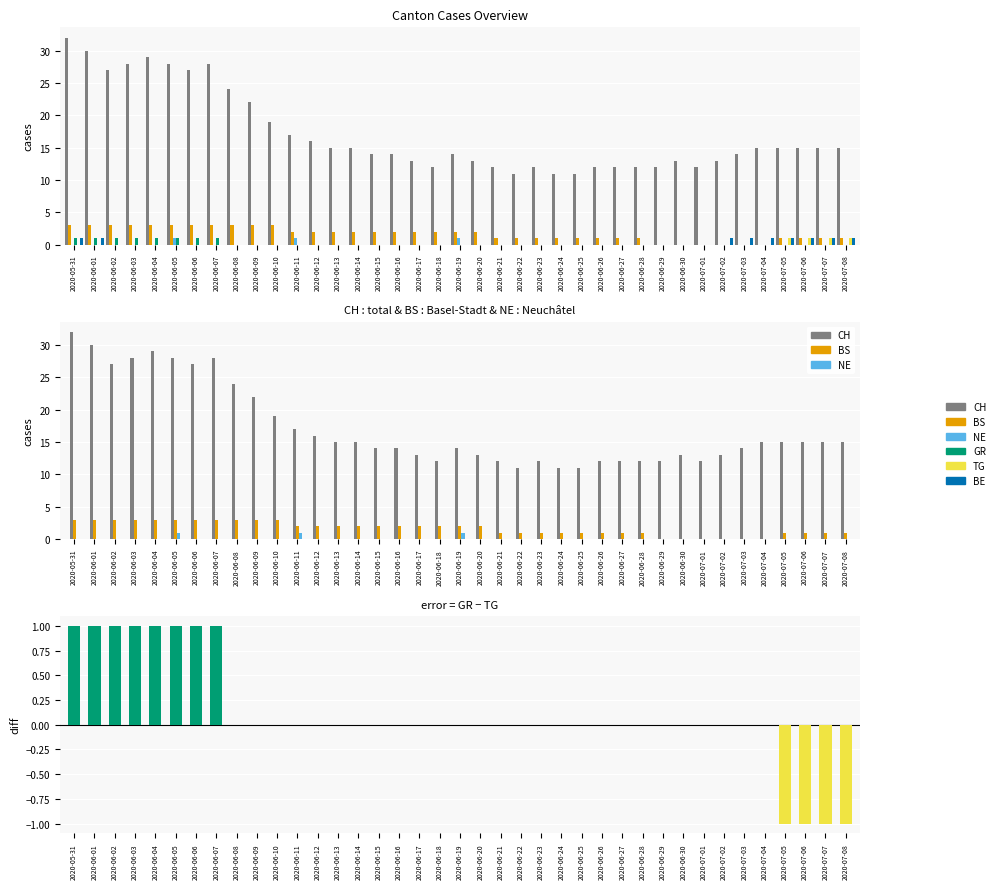

What is the maximum value for CH?

32